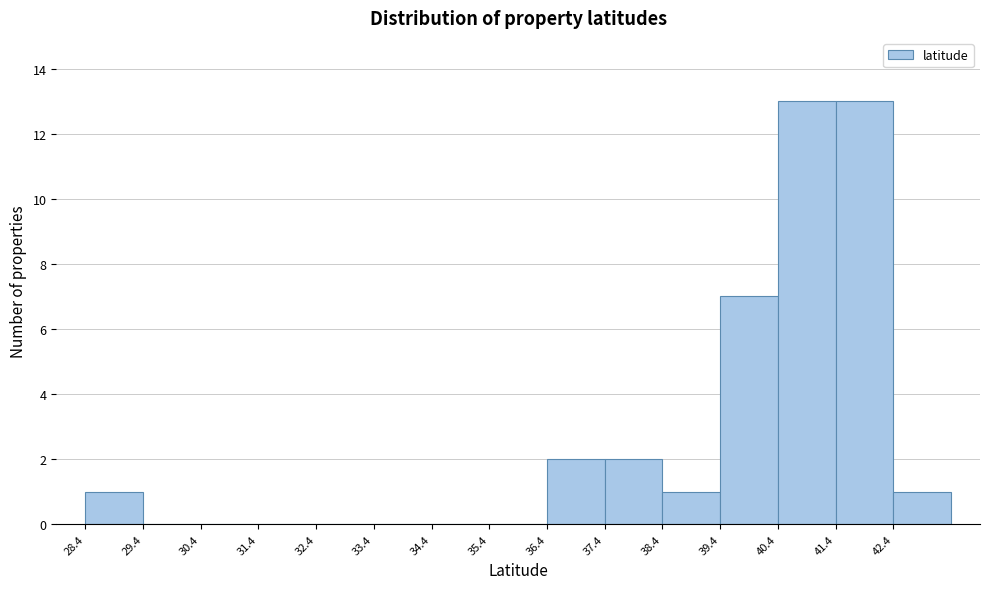

Reading left to right, transcribe this chart: for each bar, give the range it covers on the x-axis and its height. Neither the bar edges nor the heights are printed on the chart, so give them approximately, as read against the axes.

28.4 to 29.4: 1
29.4 to 30.4: 0
30.4 to 31.4: 0
31.4 to 32.4: 0
32.4 to 33.4: 0
33.4 to 34.4: 0
34.4 to 35.4: 0
35.4 to 36.4: 0
36.4 to 37.4: 2
37.4 to 38.4: 2
38.4 to 39.4: 1
39.4 to 40.4: 7
40.4 to 41.4: 13
41.4 to 42.4: 13
42.4 to 43.4: 1